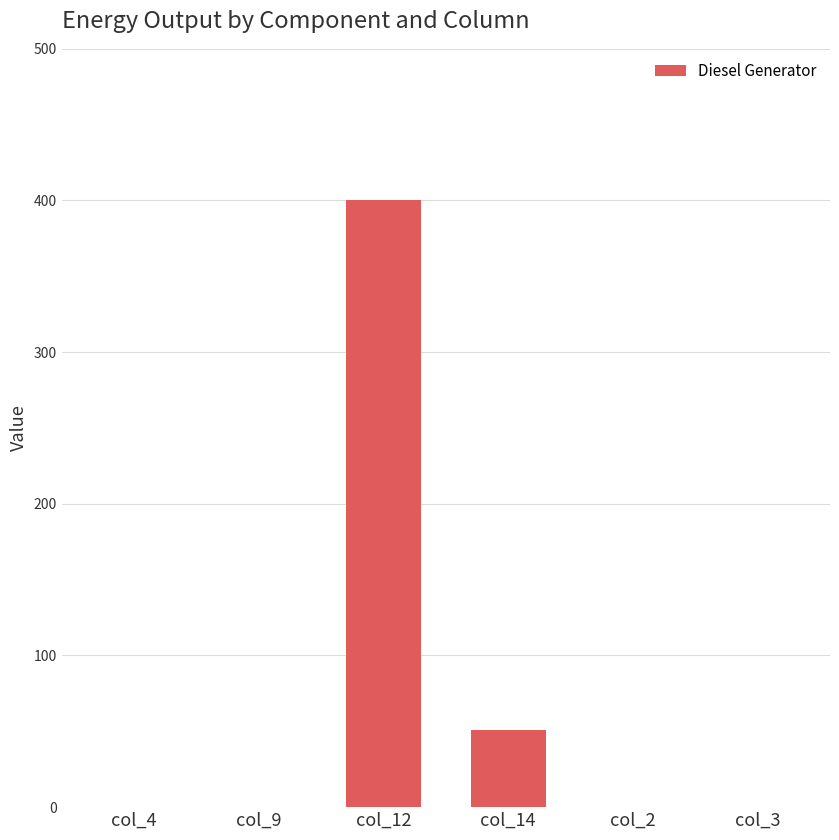

The value at col_4 is 0.0. True or false?

True